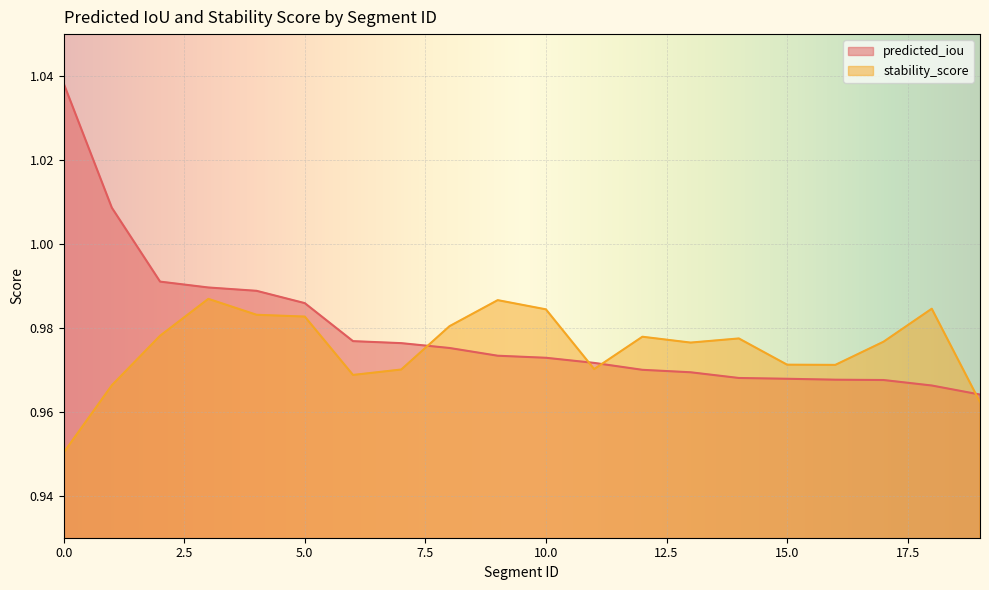

Reading left to right, transcribe all the data shown in this chart.

predicted_iou: 0=1.0	1=1.0	2=1.0	3=1.0	4=1.0	5=1.0	6=1.0	7=1.0	8=1.0	9=1.0	10=1.0	11=1.0	12=1.0	13=1.0	14=1.0	15=1.0	16=1.0	17=1.0	18=1.0	19=1.0
stability_score: 0=1.0	1=1.0	2=1.0	3=1.0	4=1.0	5=1.0	6=1.0	7=1.0	8=1.0	9=1.0	10=1.0	11=1.0	12=1.0	13=1.0	14=1.0	15=1.0	16=1.0	17=1.0	18=1.0	19=1.0